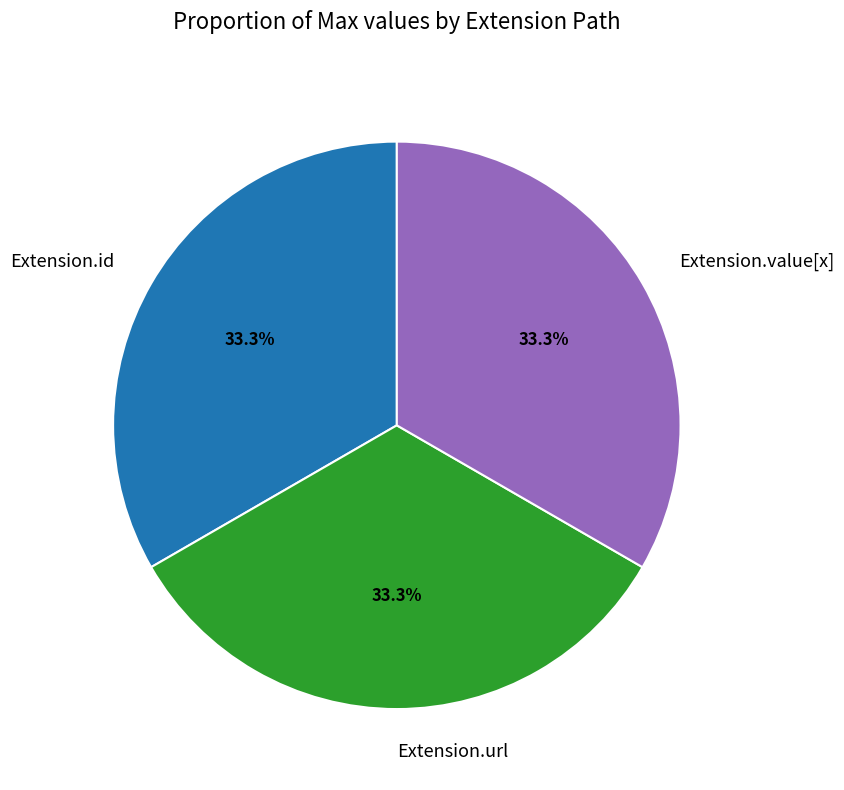

What portion of the pie excludes Extension.id?

66.7%